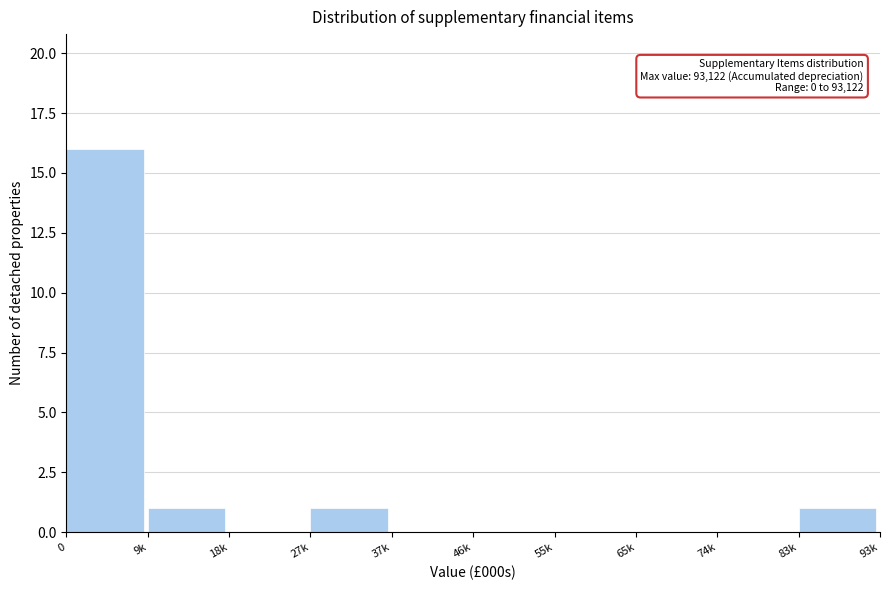

Reading left to right, transcribe all the data shown in this chart.

0=16	9k=1	18k=0	27k=1	37k=0	46k=0	55k=0	65k=0	74k=0	83k=1